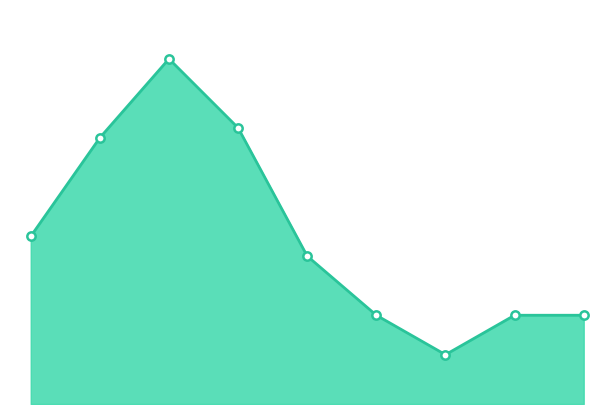

Reading left to right, extract all data points from this chart.

0=17	1=27	2=35	3=28	4=15	5=9	6=5	7=9	8=9